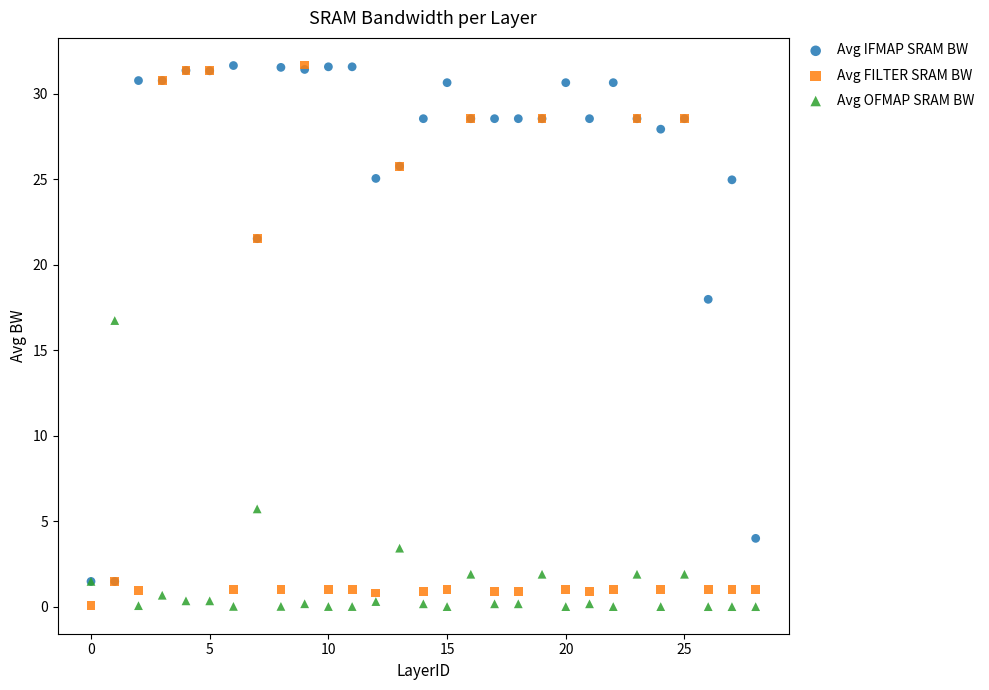

In the Avg FILTER SRAM BW series, what Y value is closest to 15?

21.6